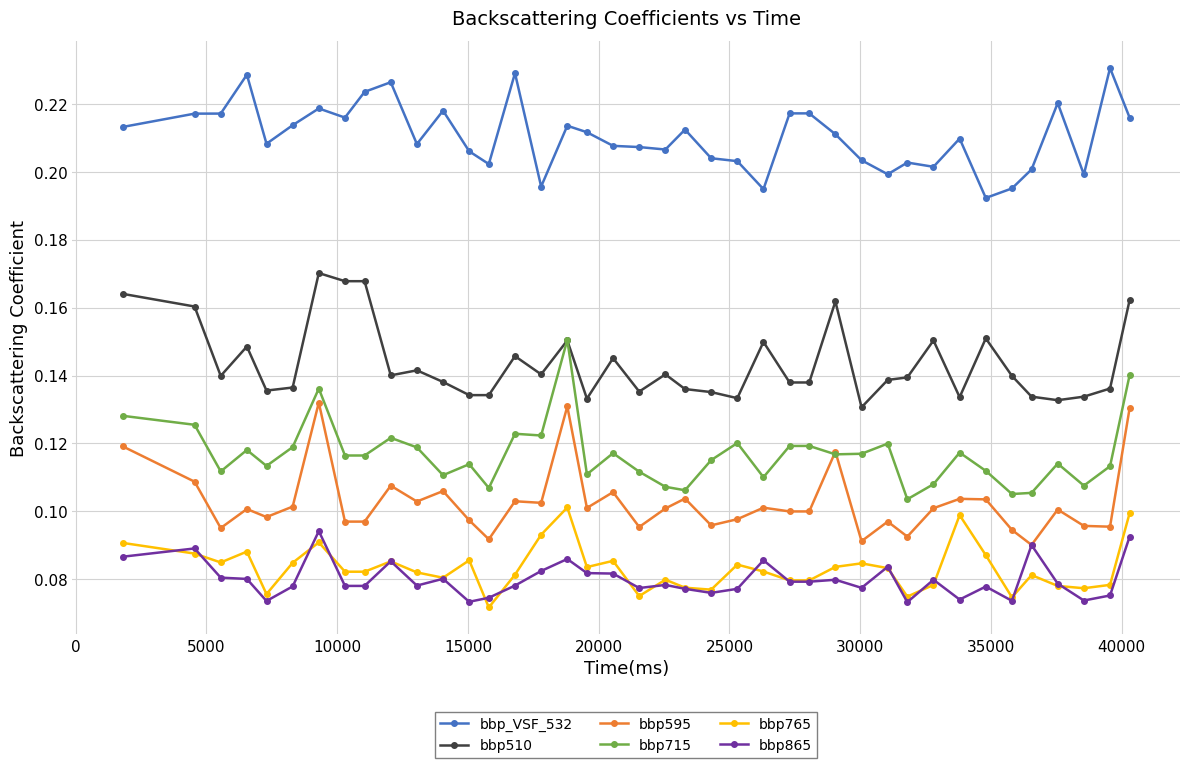

True or false: bbp765 and bbp510 cross at least once.

False